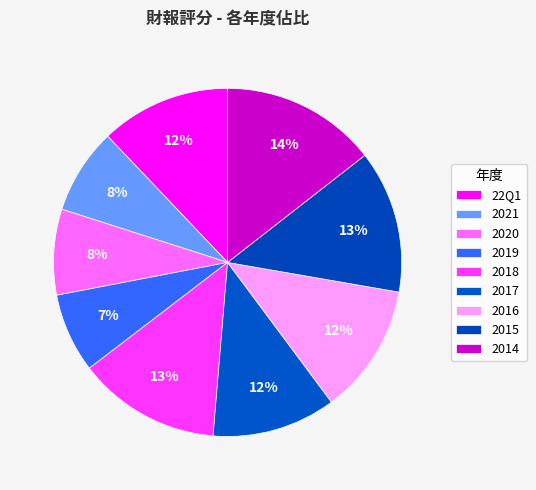

To the nearest percent, what percentage of the pie is 2017?

12%